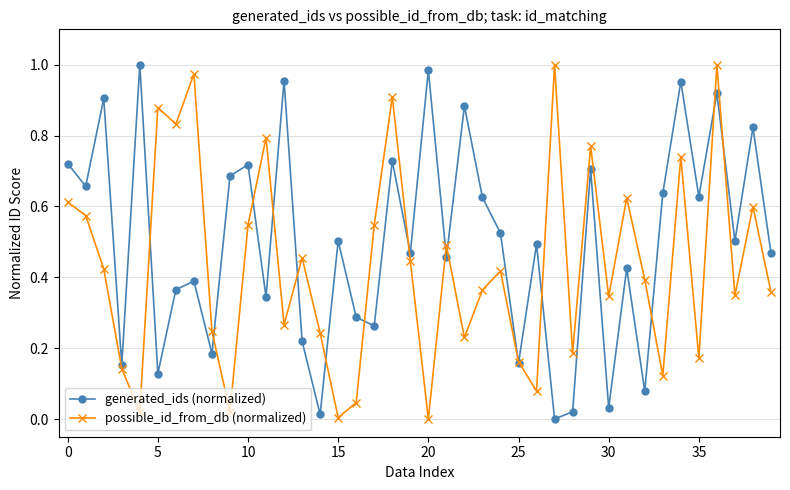

True or false: generated_ids (normalized) has more than 2 points higher than both neighbors.

True